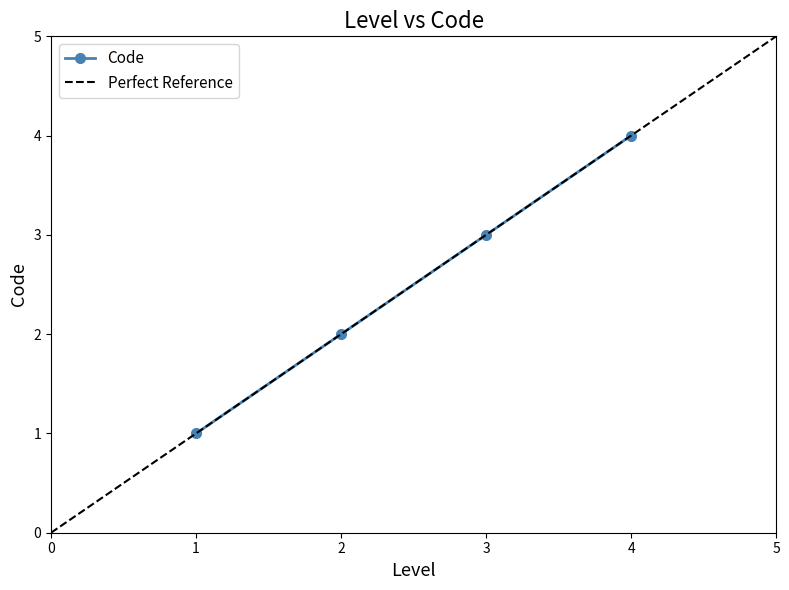

At which label does Code reach its peak?

4